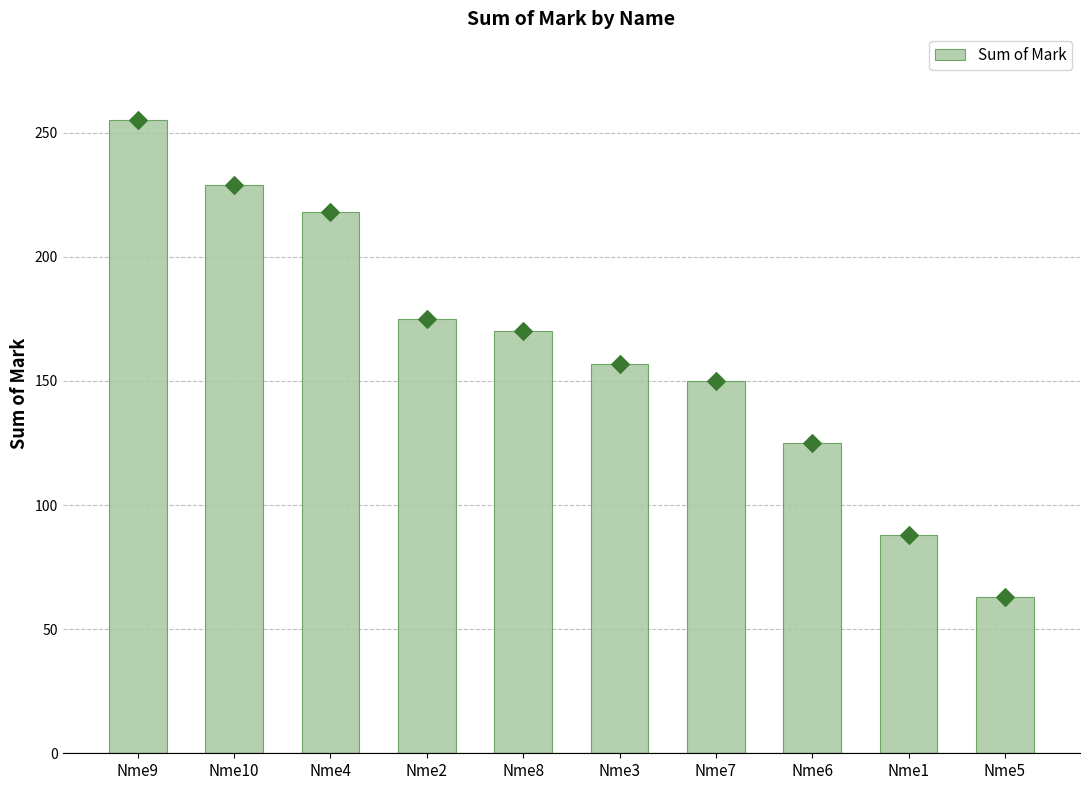

What is the ratio of the value at Nme3 to the value at Nme6?

1.3